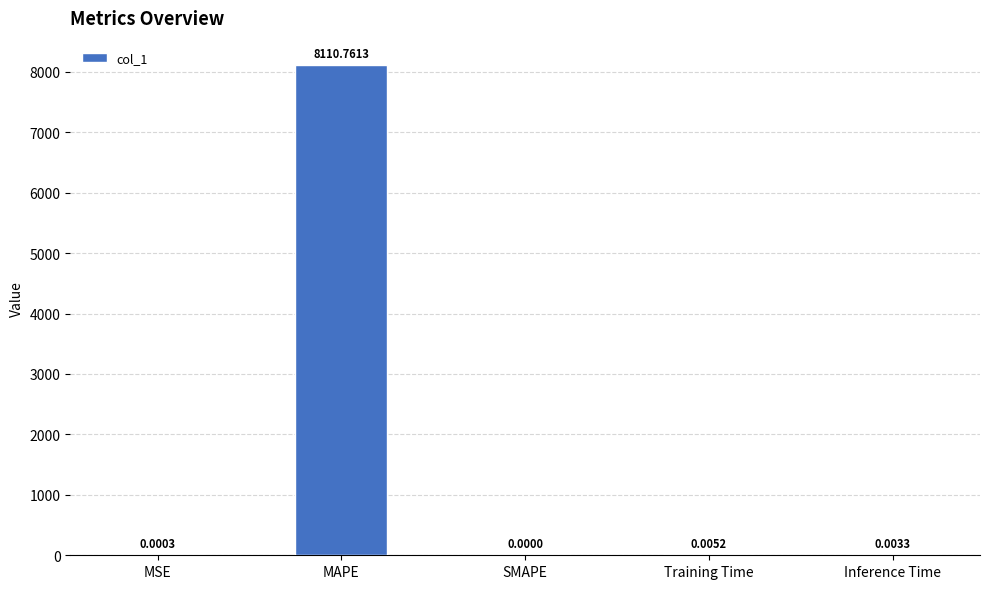

What is the maximum value shown in the chart?

8110.8